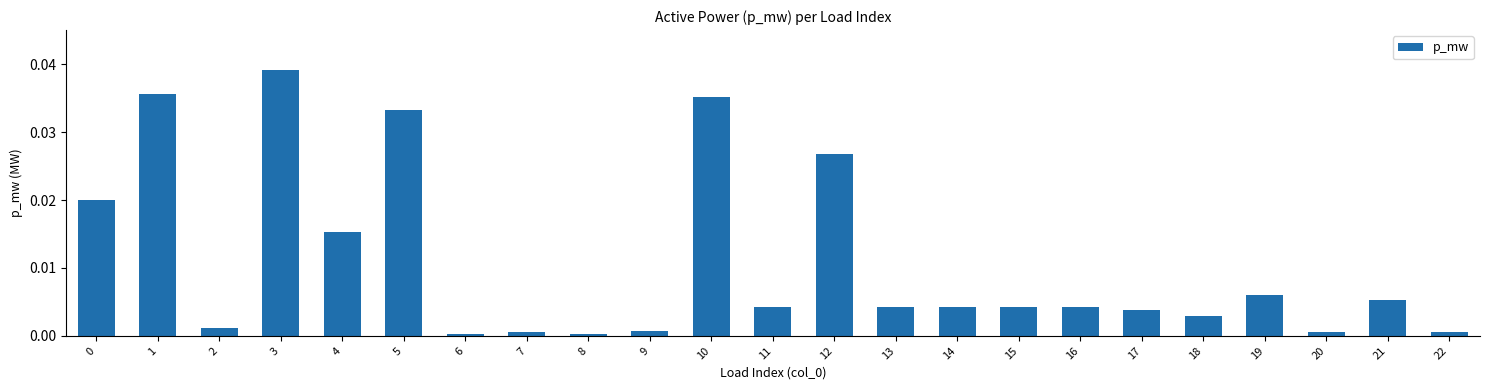

At which category does the chart reach its peak across all series?

3